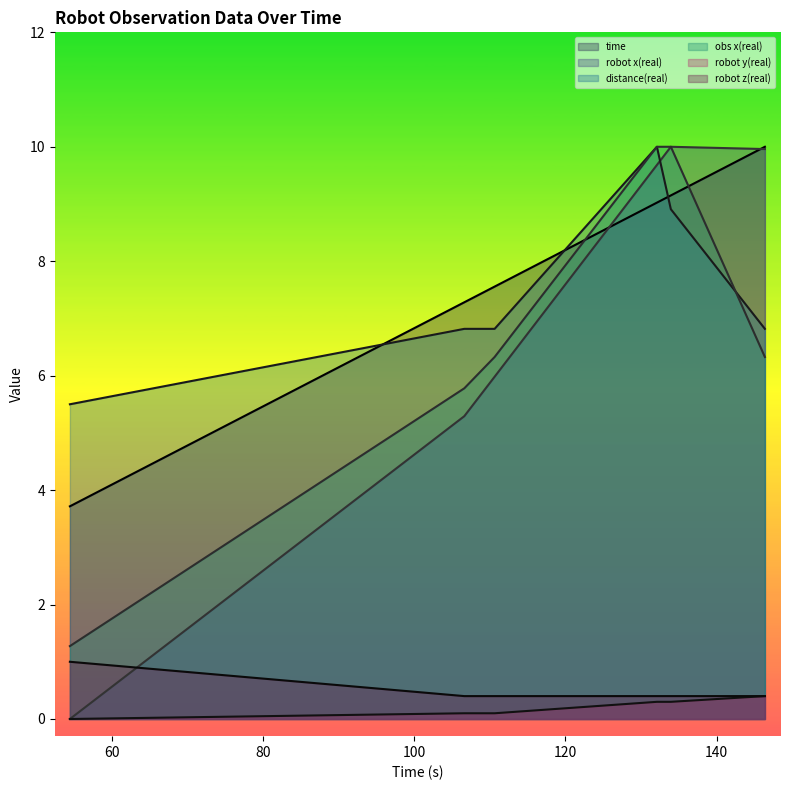

Does the chart display data point markers on the line(s)?

No